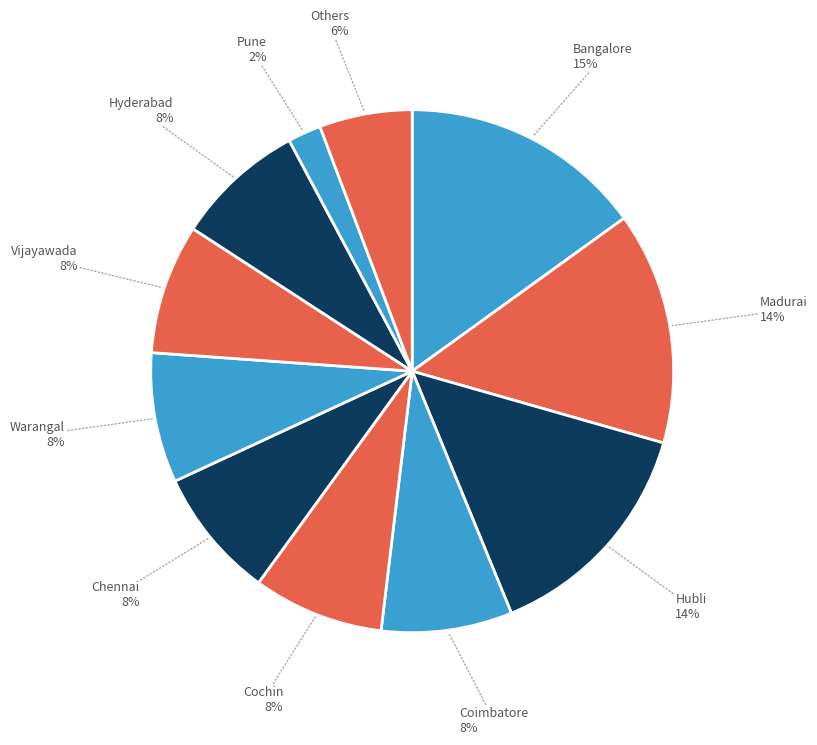

Count the number of slices in the pie.

11